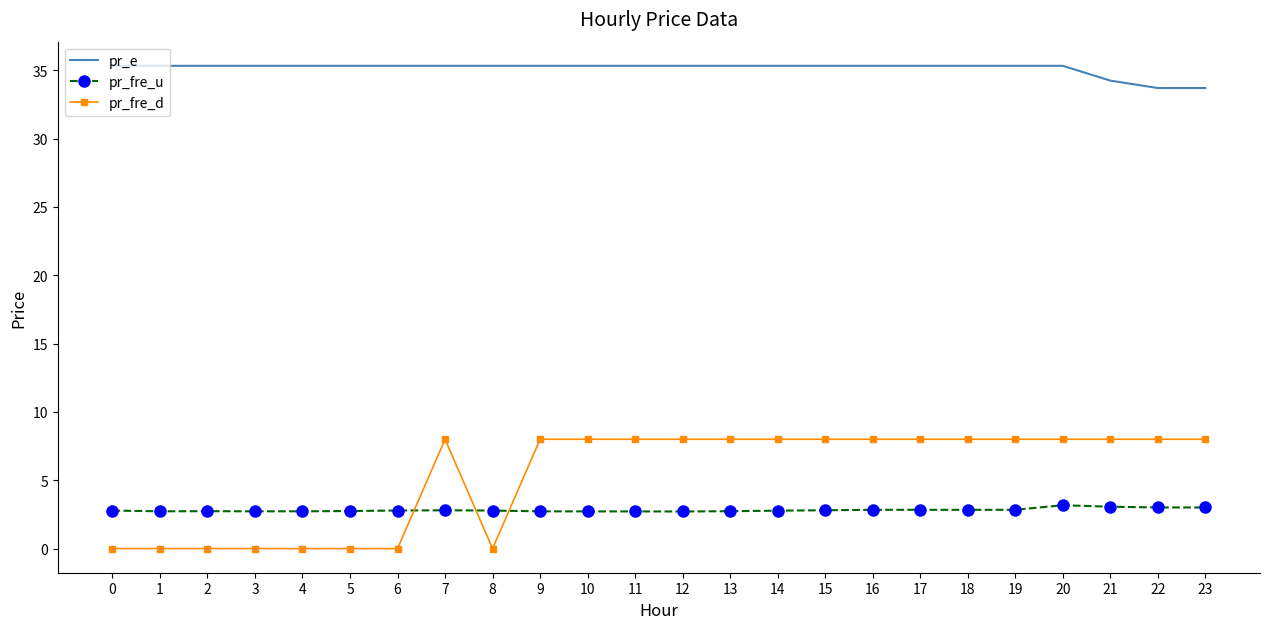

True or false: pr_fre_d and pr_fre_u intersect in this chart.

True